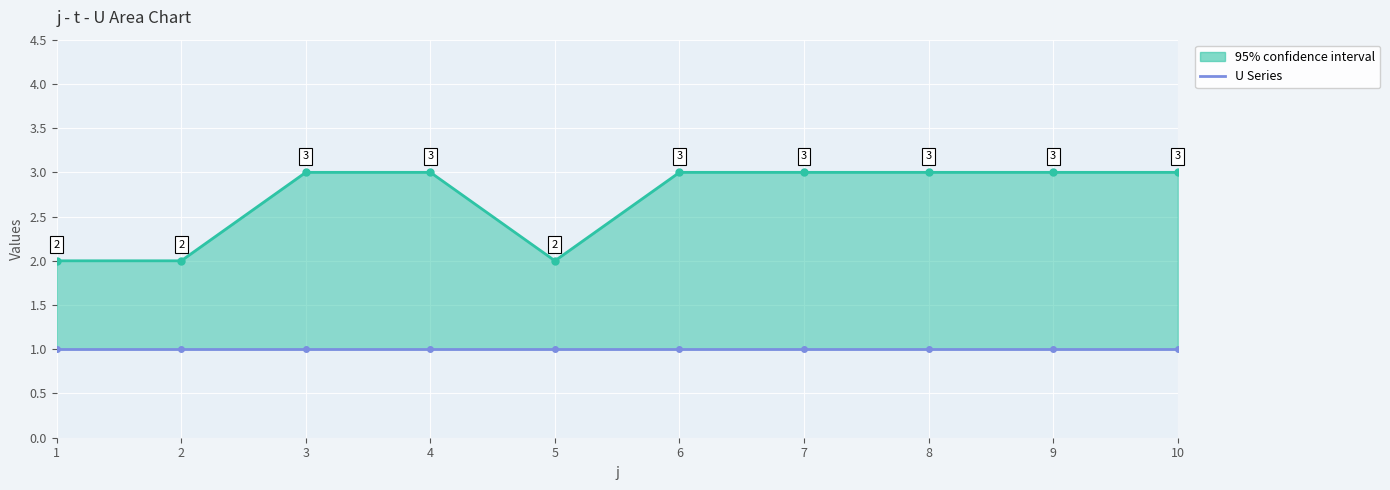

Does the chart display data point markers on the line(s)?

Yes